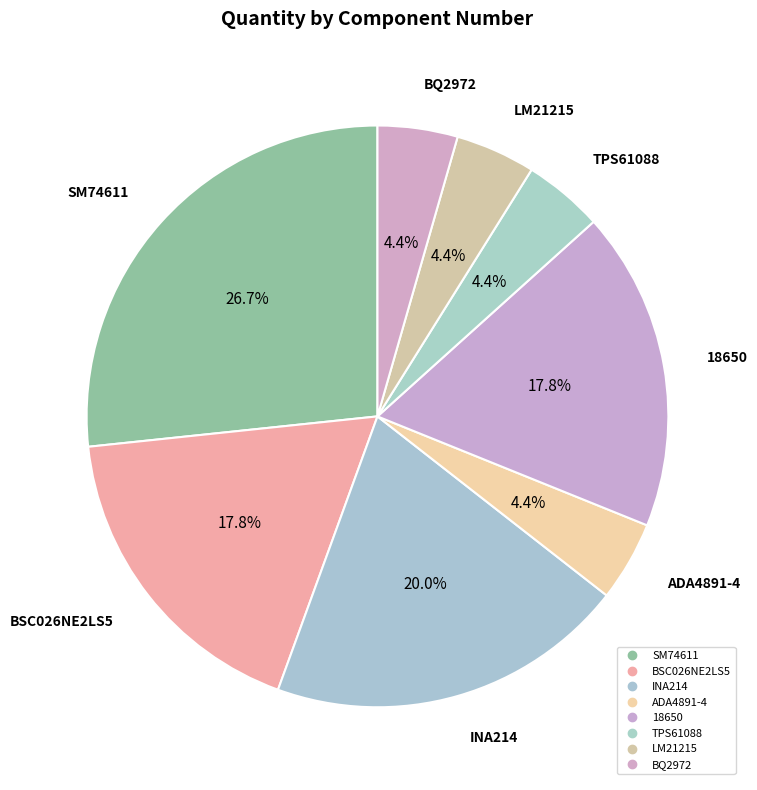

Between BQ2972 and INA214, which is larger?

INA214